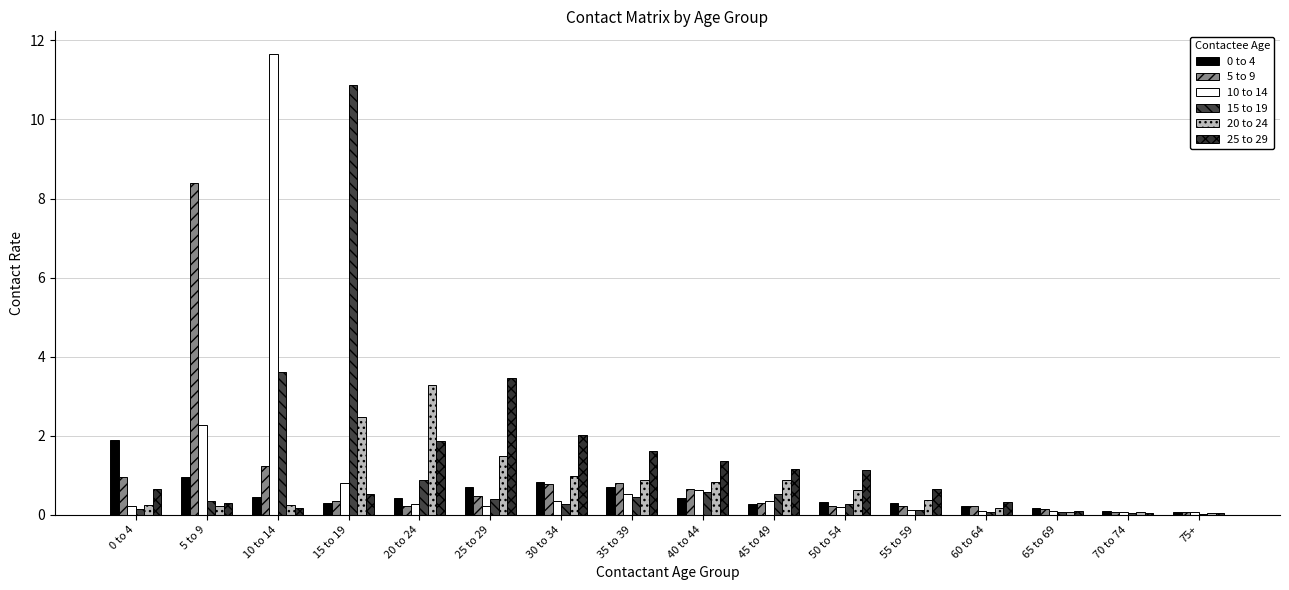

What is the sum of all 25 to 29 values?

15.4